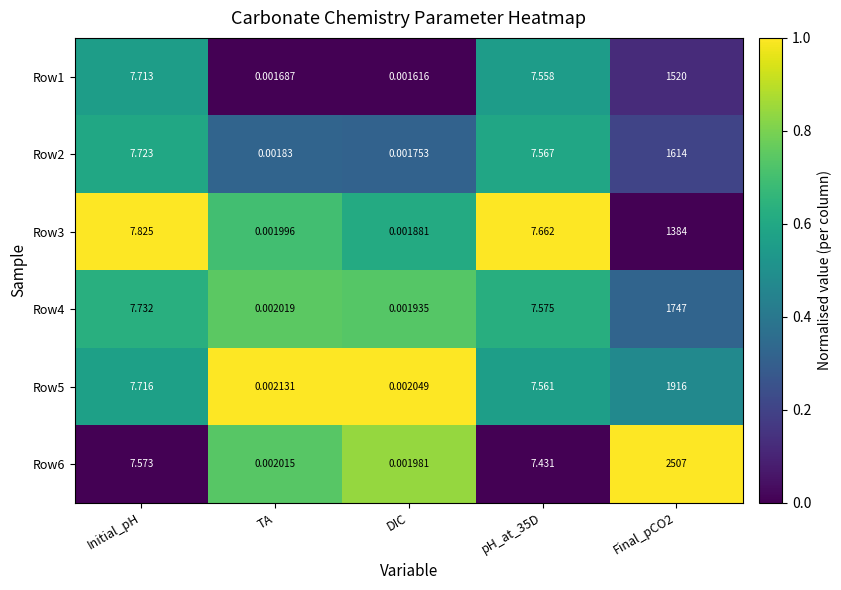

Which series changed the most between DIC and Final_pCO2?

Row6